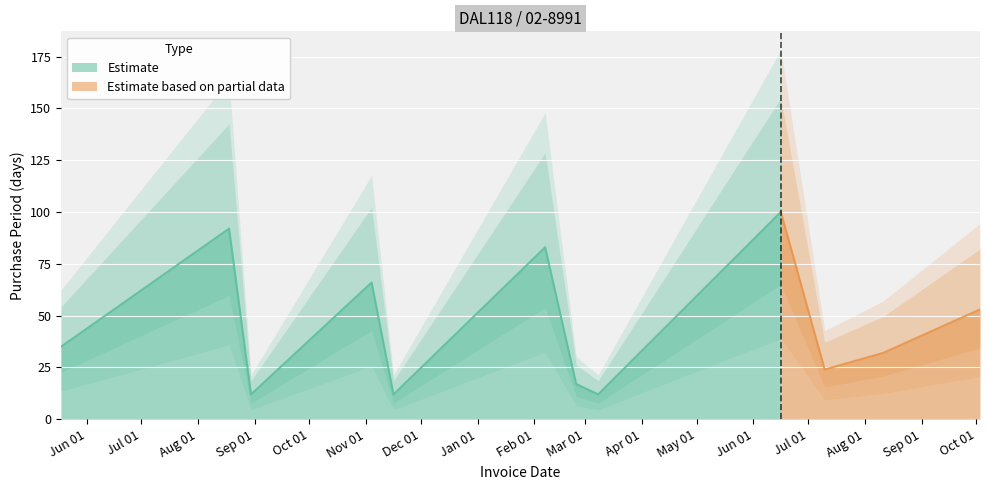

Reading left to right, transcribe all the data shown in this chart.

35	92	12	66	12	83	17	12	100	24	32	53